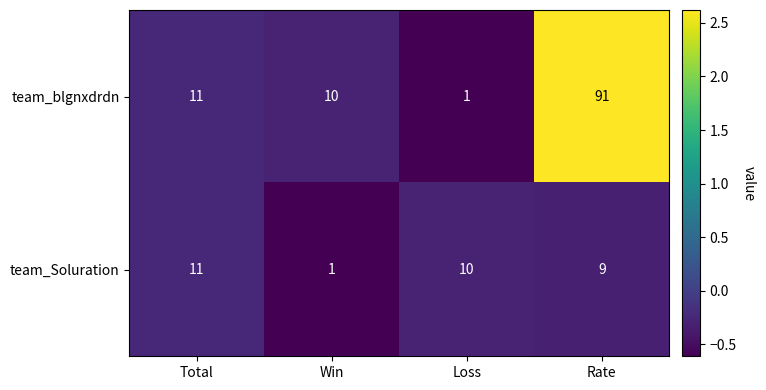

Count the team_Soluration values in the range 9 to 11.

3